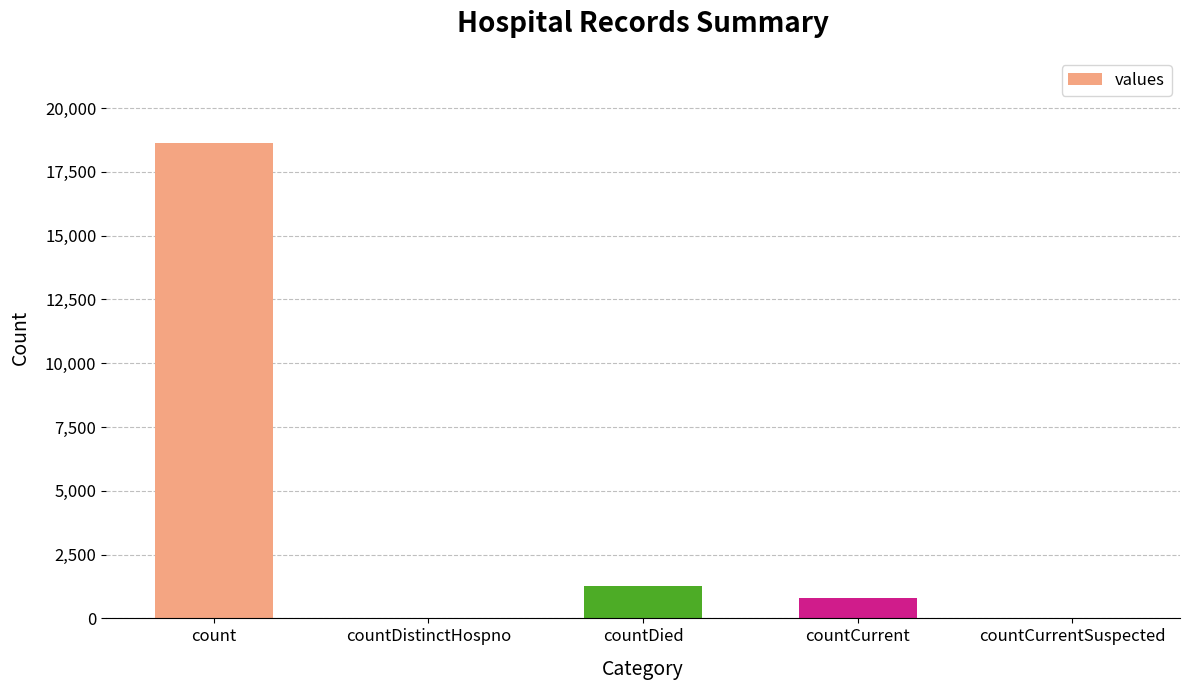

What is the sum of the values at countCurrent and count?

19404